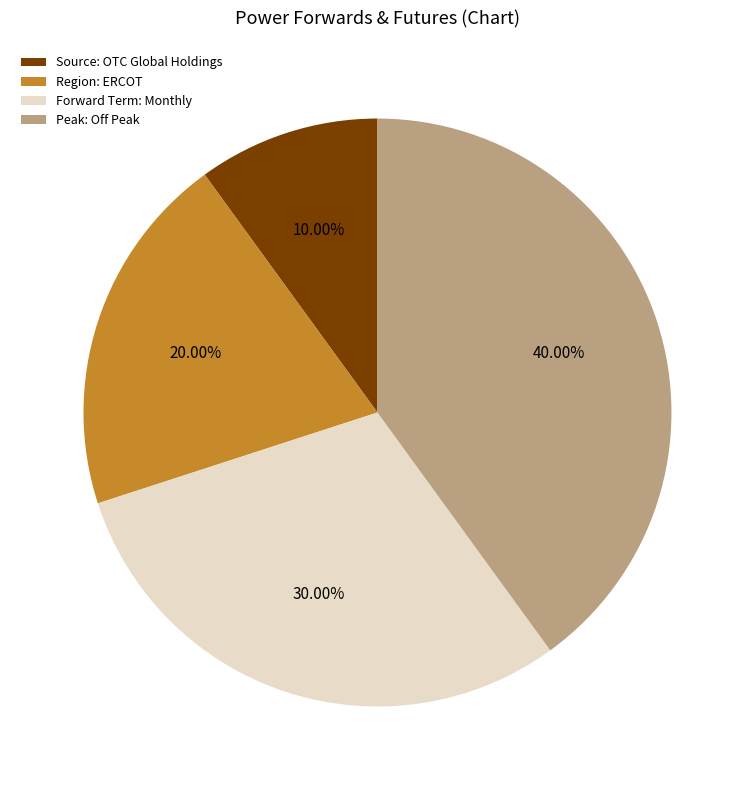

How many slices are in this pie chart?

4